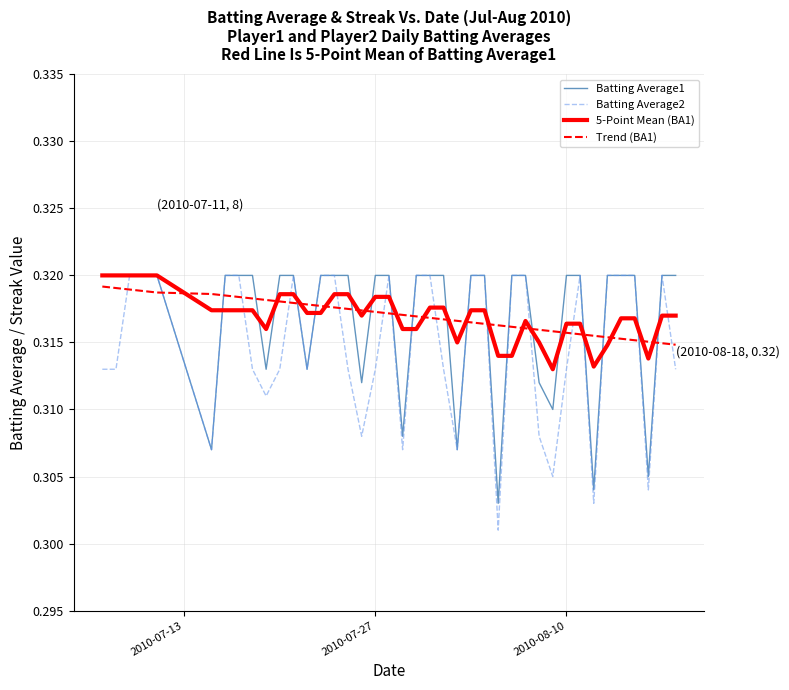

Which series has the largest range (max minus min)?

Batting Average2